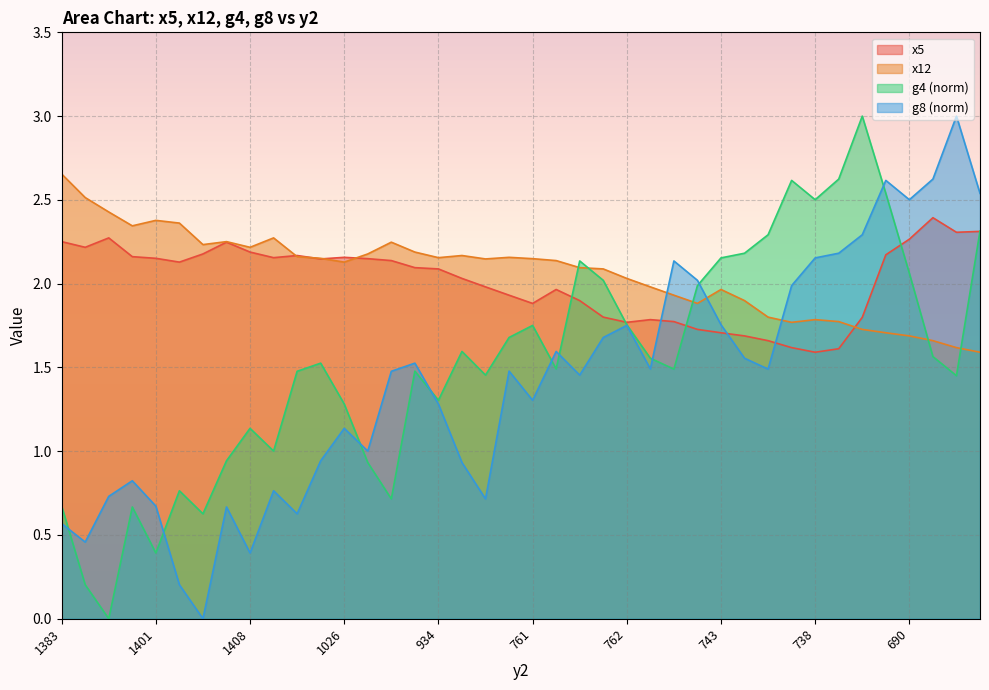

Between which two adjacent categories do g8 and x12 first intersect?

837 and 868